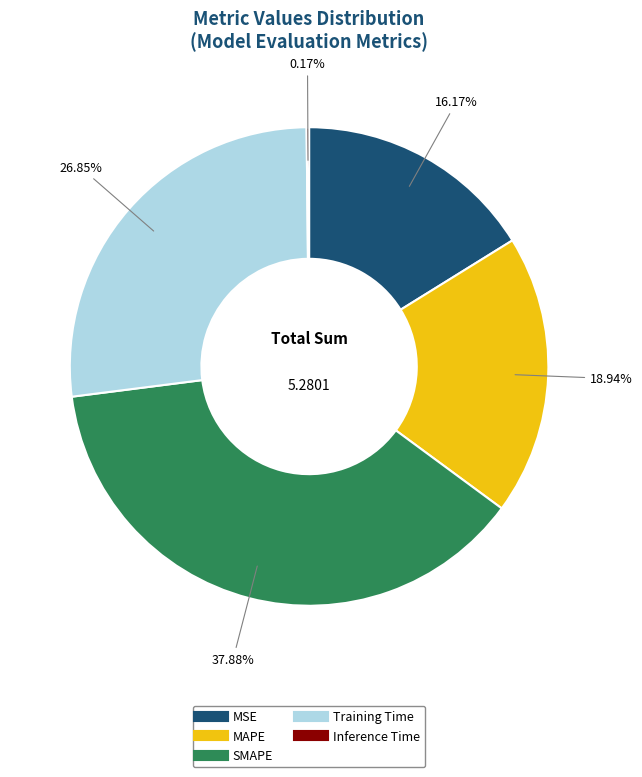

Does SMAPE represent more than half of the total?

No